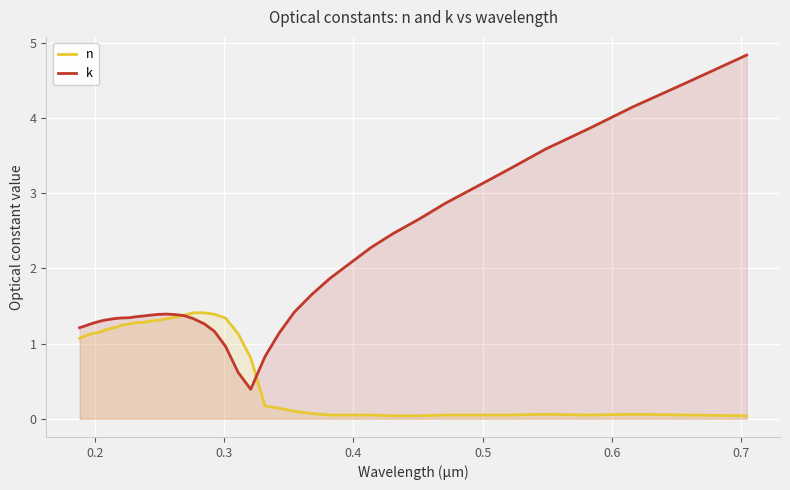

Which series has the widest spread of values?

k